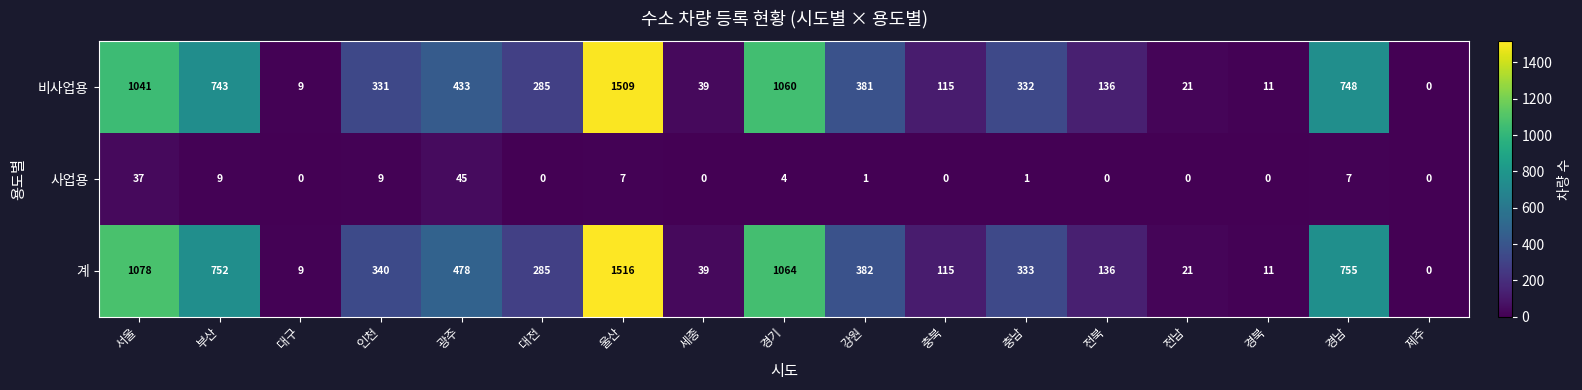

Is it true that 계 equals 382 at 강원?

True